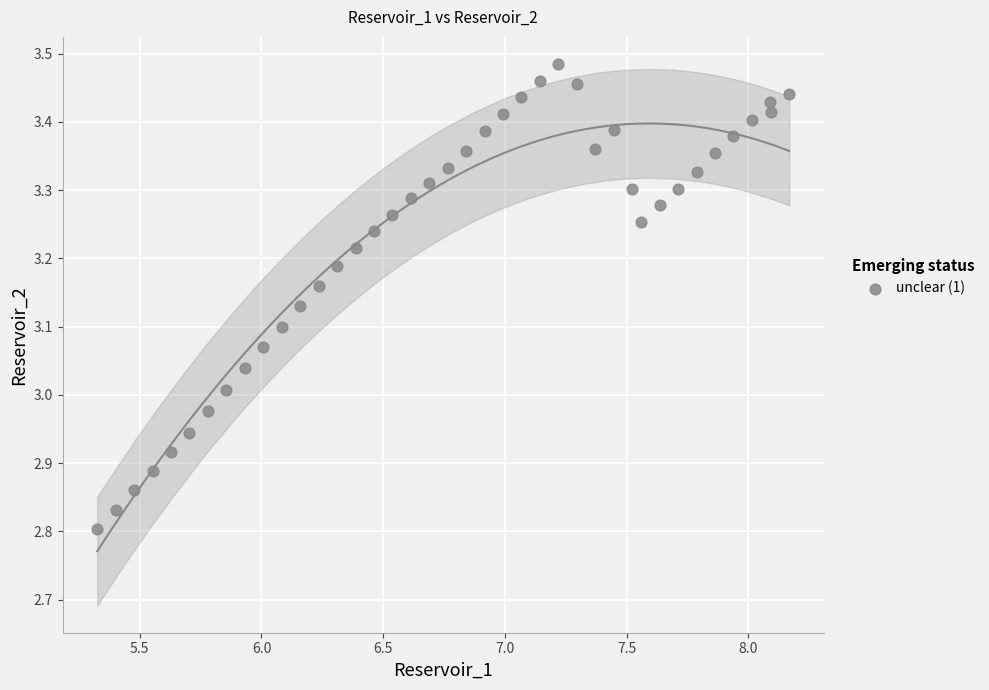

What is the range of Y values (max minus min)?

0.7